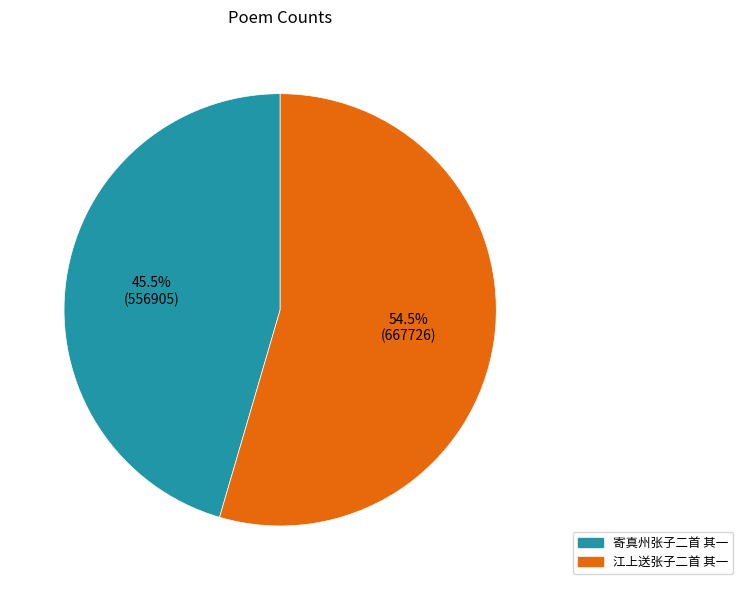

Do 江上送张子二首 其一 and 寄真州张子二首 其一 together represent more than half of the pie?

Yes